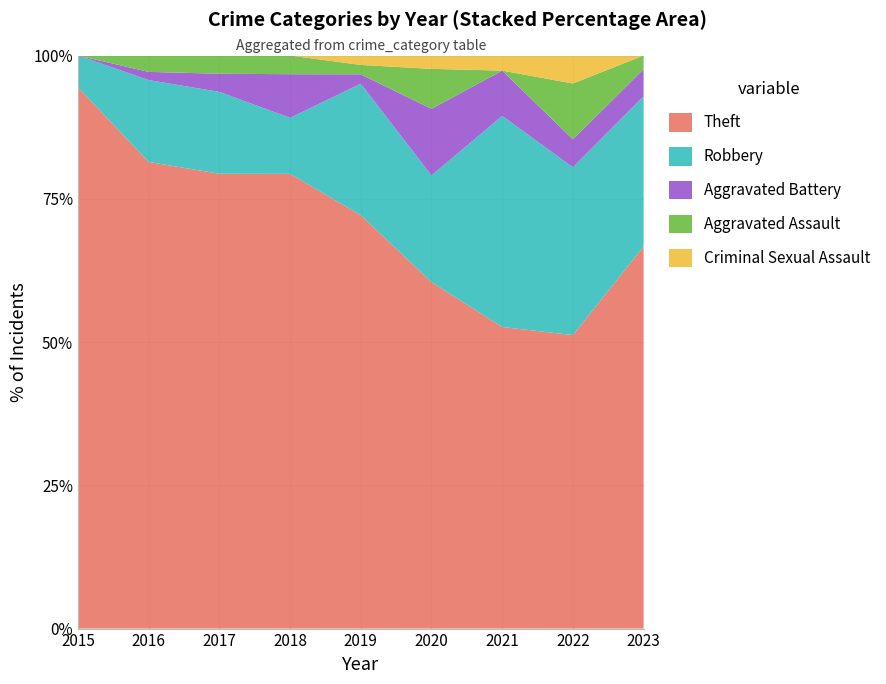

Reading left to right, list all the values displayed in this chart.

Theft: 51	57	50	73	44	26	20	21	28
Robbery: 3	10	9	9	14	8	14	12	11
Aggravated Battery: 0	1	2	7	1	5	3	2	2
Aggravated Assault: 0	2	2	3	1	3	0	4	1
Criminal Sexual Assault: 0	0	0	0	1	1	1	2	0